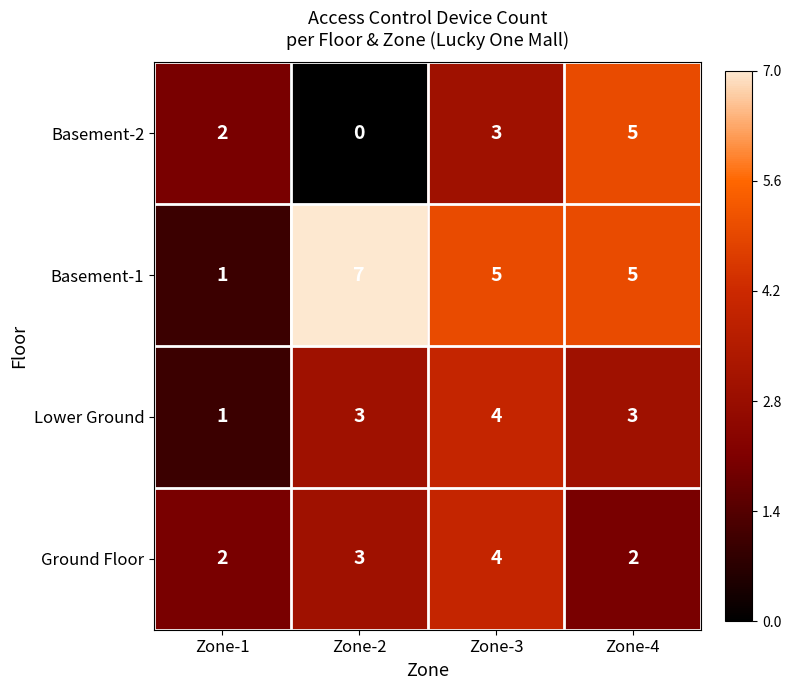

At which label is Ground Floor closest to 3?

Zone-2